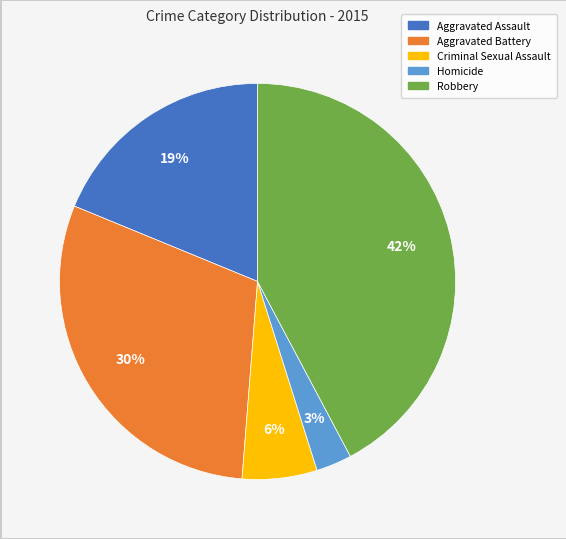

To the nearest percent, what percentage of the pie is Aggravated Assault?

19%